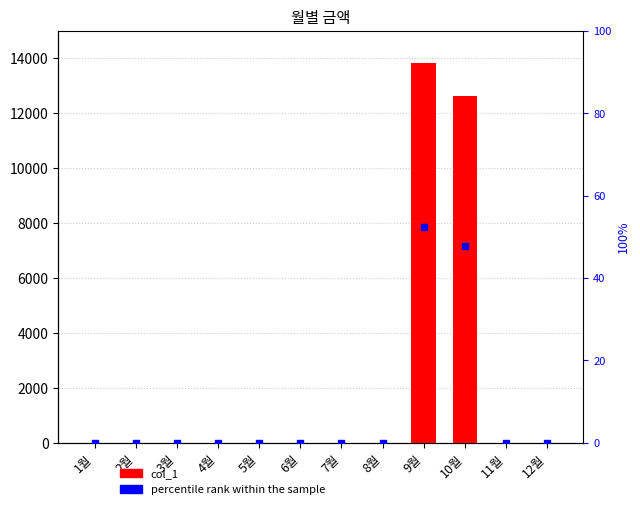

Which series contains the lowest Y value?

col_1